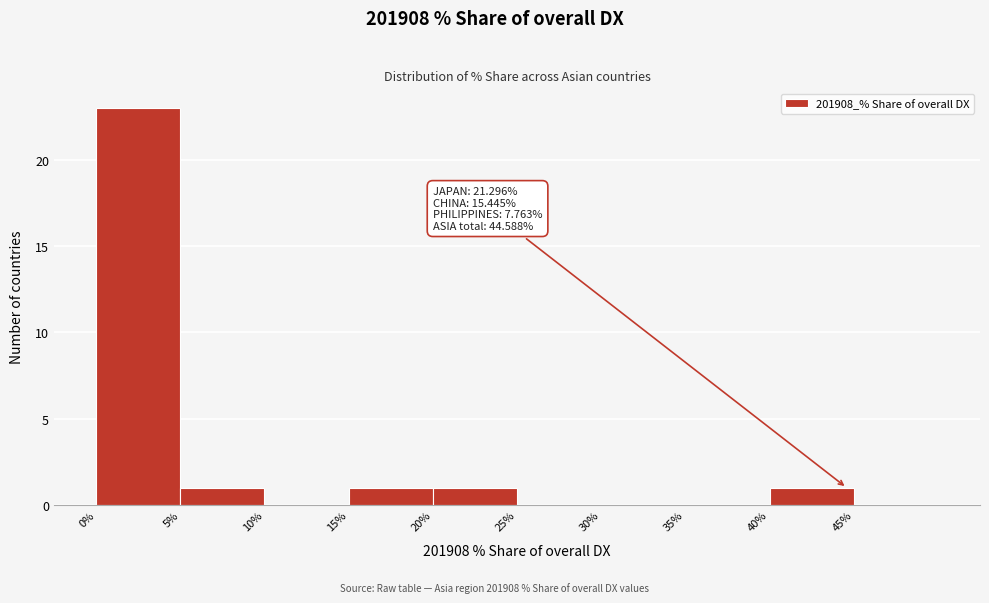

Which range on the x-axis has the tallest bar?

0 to 5